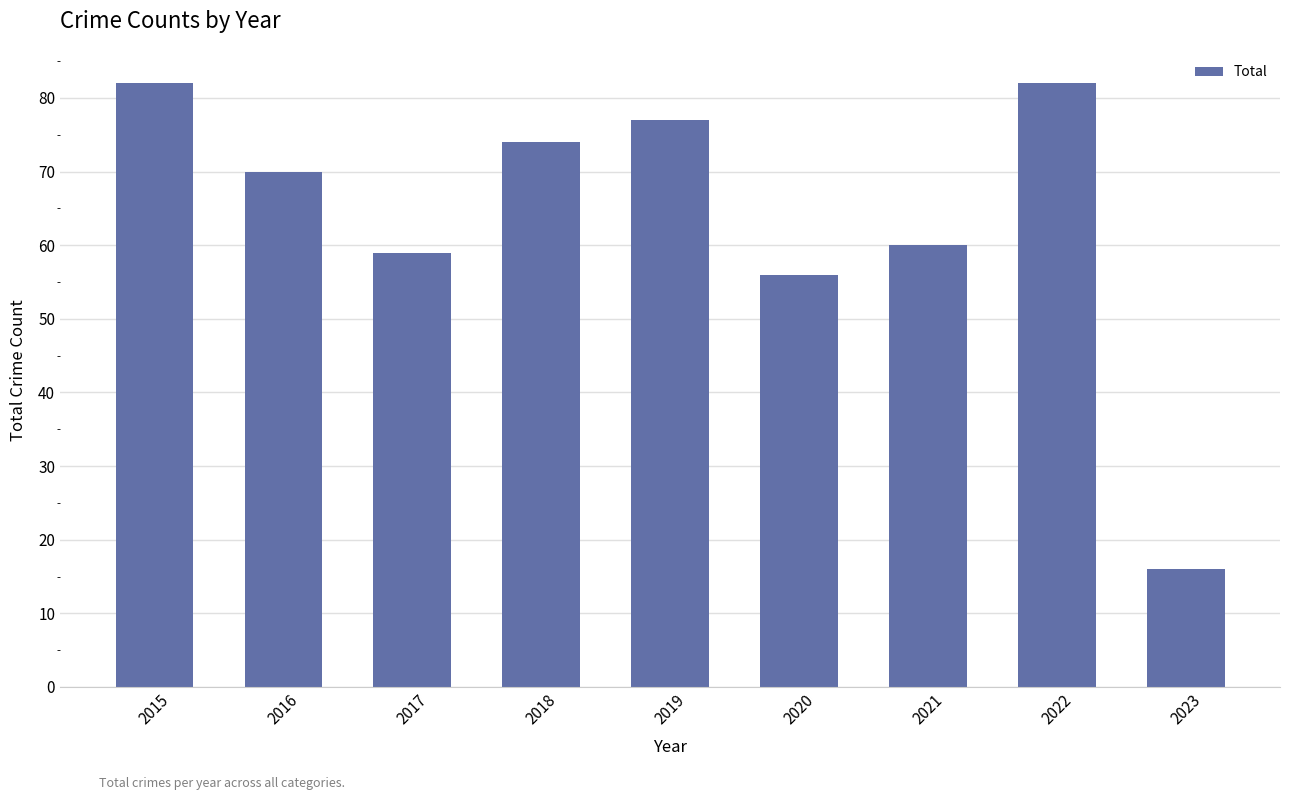

Between 2023 and 2017, which is larger?

2017